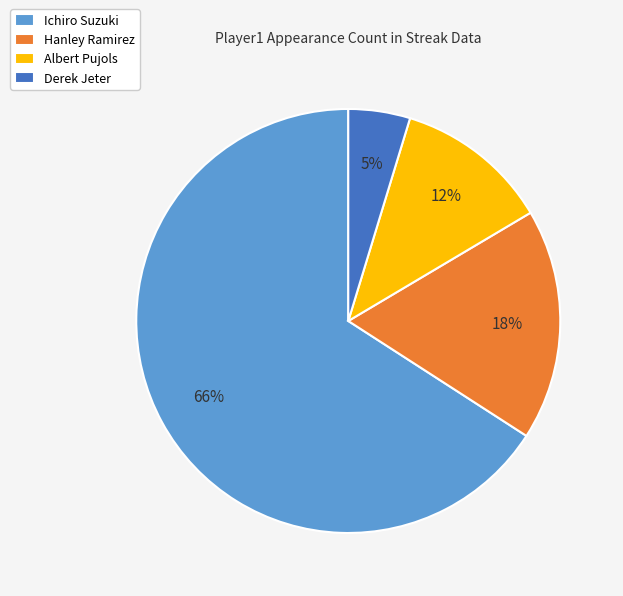

Which has a higher value, Hanley Ramirez or Ichiro Suzuki?

Ichiro Suzuki